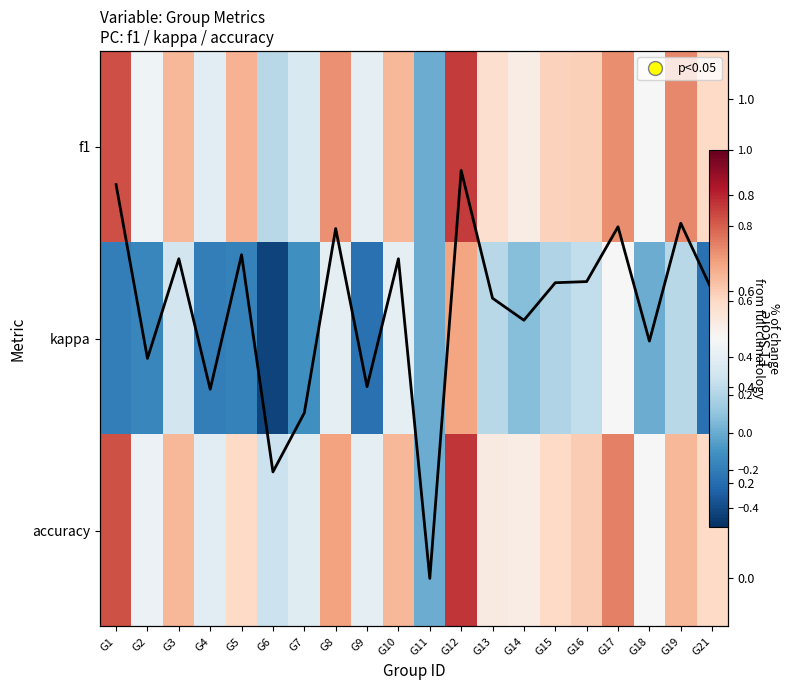

Is the value of kappa at G16 greater than the value of f1 at G1?

No